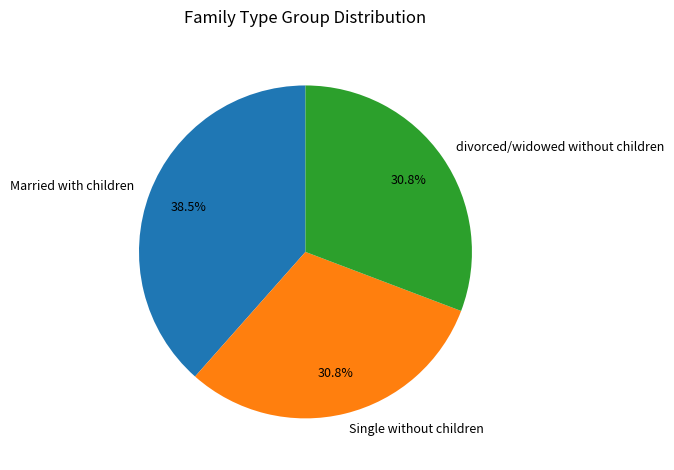

To the nearest percent, what is the average slice percentage?

33%